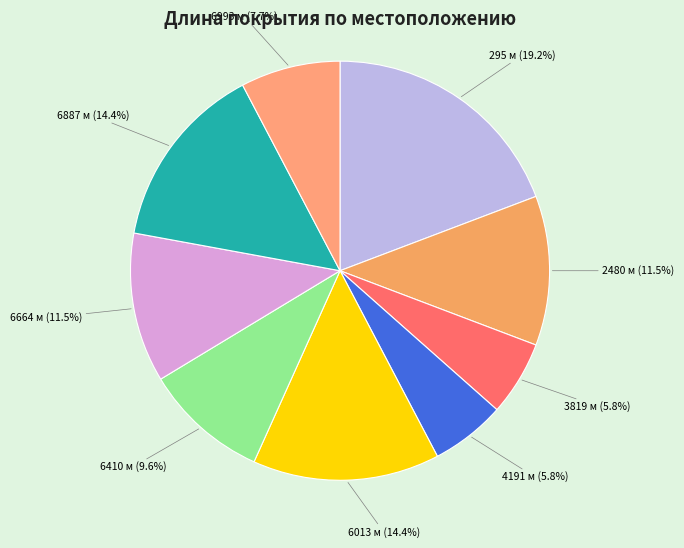

Approximately how many times larger is the value at 295 м compared to 6993 м?

2.5